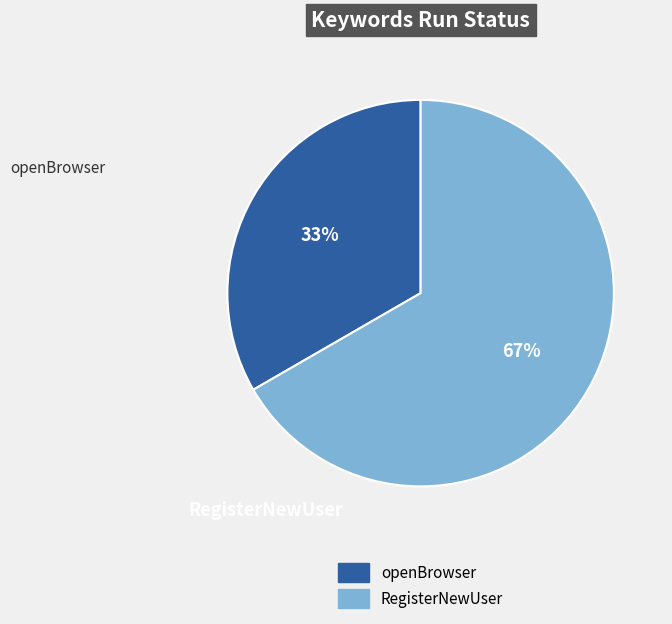

Do openBrowser and RegisterNewUser together represent more than half of the pie?

Yes